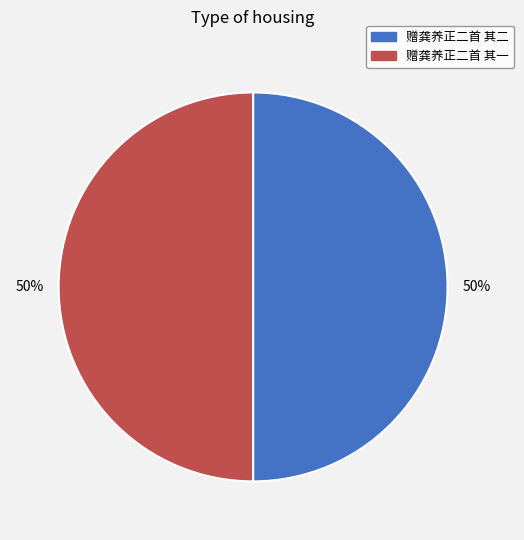

What is the ratio of the value at 赠龚养正二首 其二 to the value at 赠龚养正二首 其一?

1.0